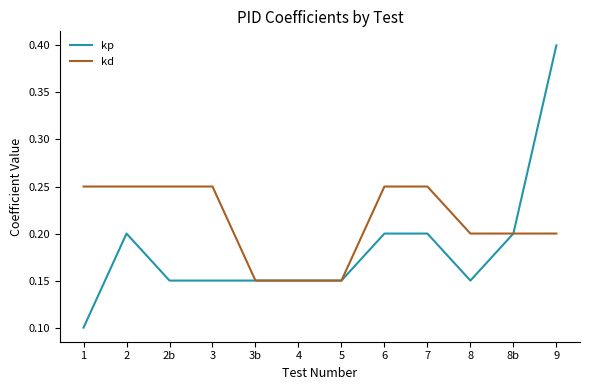

What is the sum of the kd values at 8b and 2?

0.5